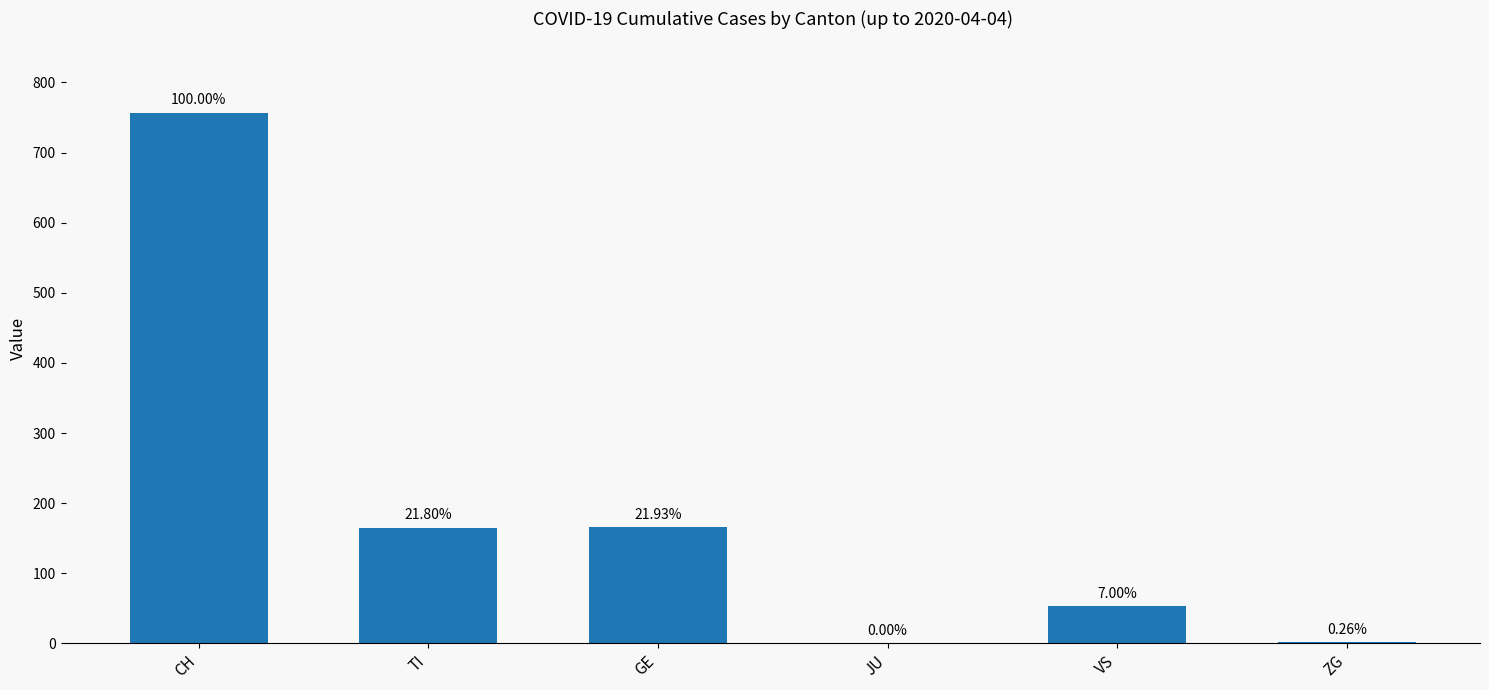

What is the greatest value displayed?

757